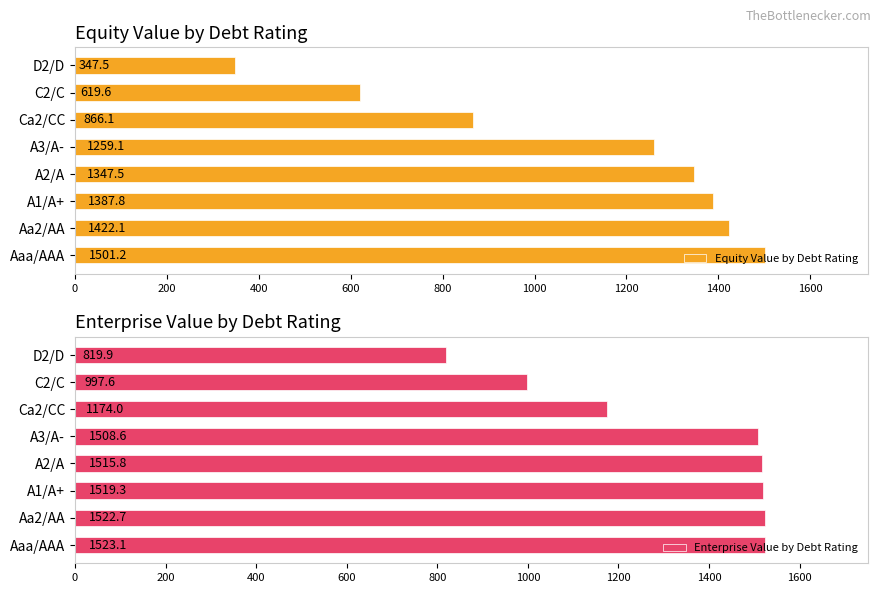

List the series in order of their peak value, lowest first.

Equity Value by Debt Rating, Enterprise Value by Debt Rating